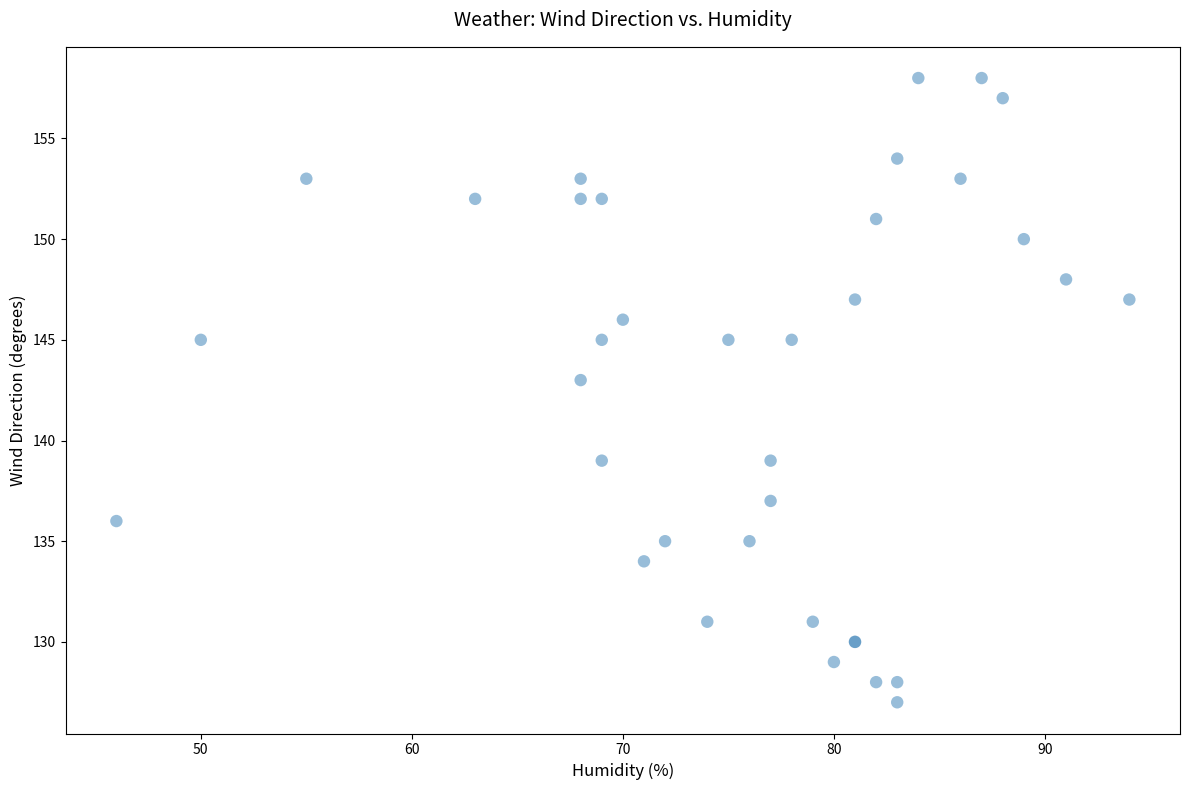

What Y value in the scatter plot is closest to 142?

143